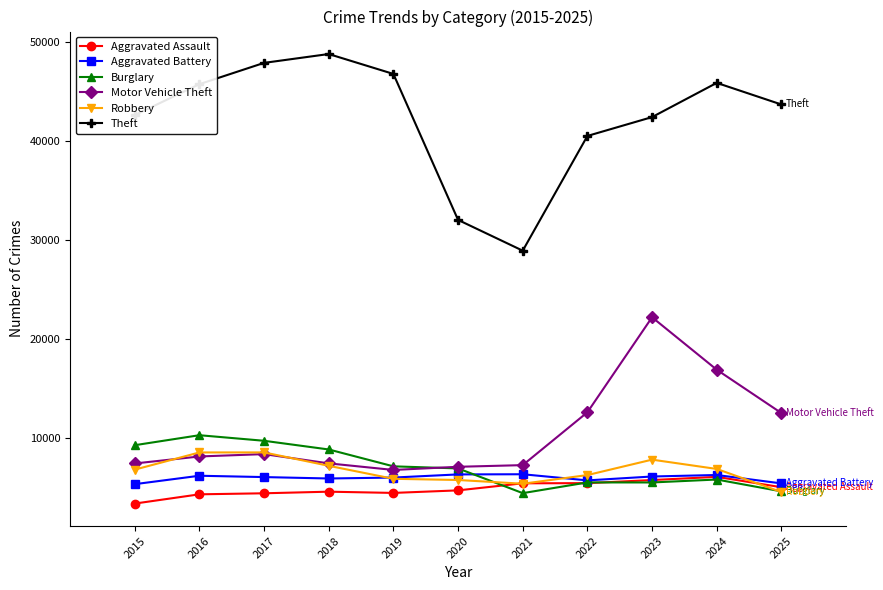

What is the smallest value displayed?

3398